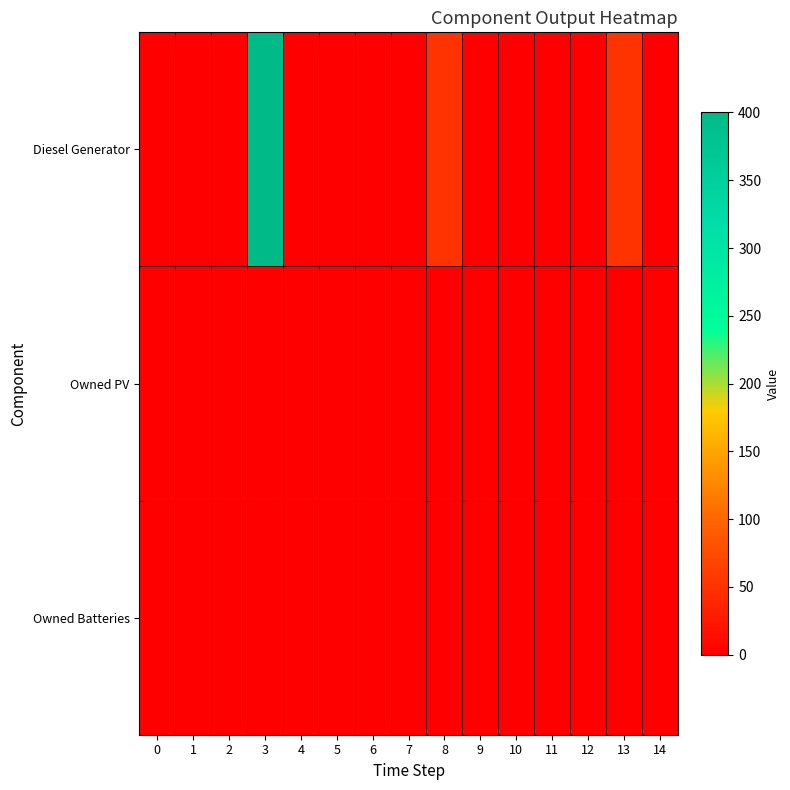

Reading left to right, what are all the values shown in this chart?

Diesel Generator: 0=0	1=0	2=0	3=400	4=0	5=0	6=0	7=0	8=51	9=0	10=0	11=0	12=0	13=51	14=0
Owned PV: 0=0	1=0	2=0	3=0	4=0	5=0	6=0	7=0	8=0	9=0	10=0	11=0	12=0	13=0	14=0
Owned Batteries: 0=0	1=0	2=0	3=0	4=0	5=0	6=0	7=0	8=0	9=0	10=0	11=0	12=0	13=0	14=0